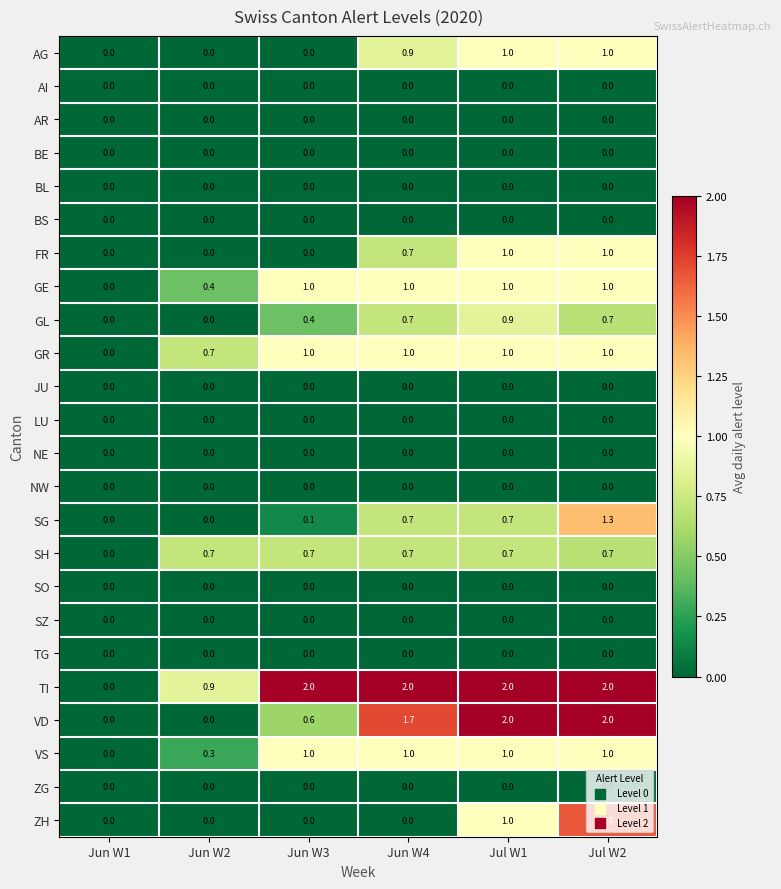

Is the value of FR at Jun W4 greater than the value of BS at Jul W2?

Yes